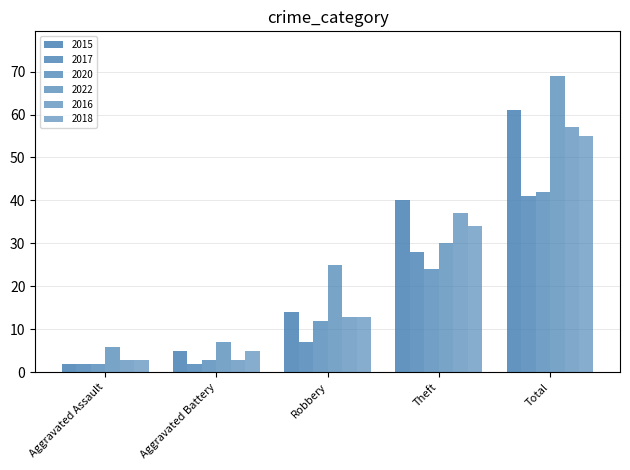

True or false: 2020 has a value of 3 at Aggravated Battery.

True